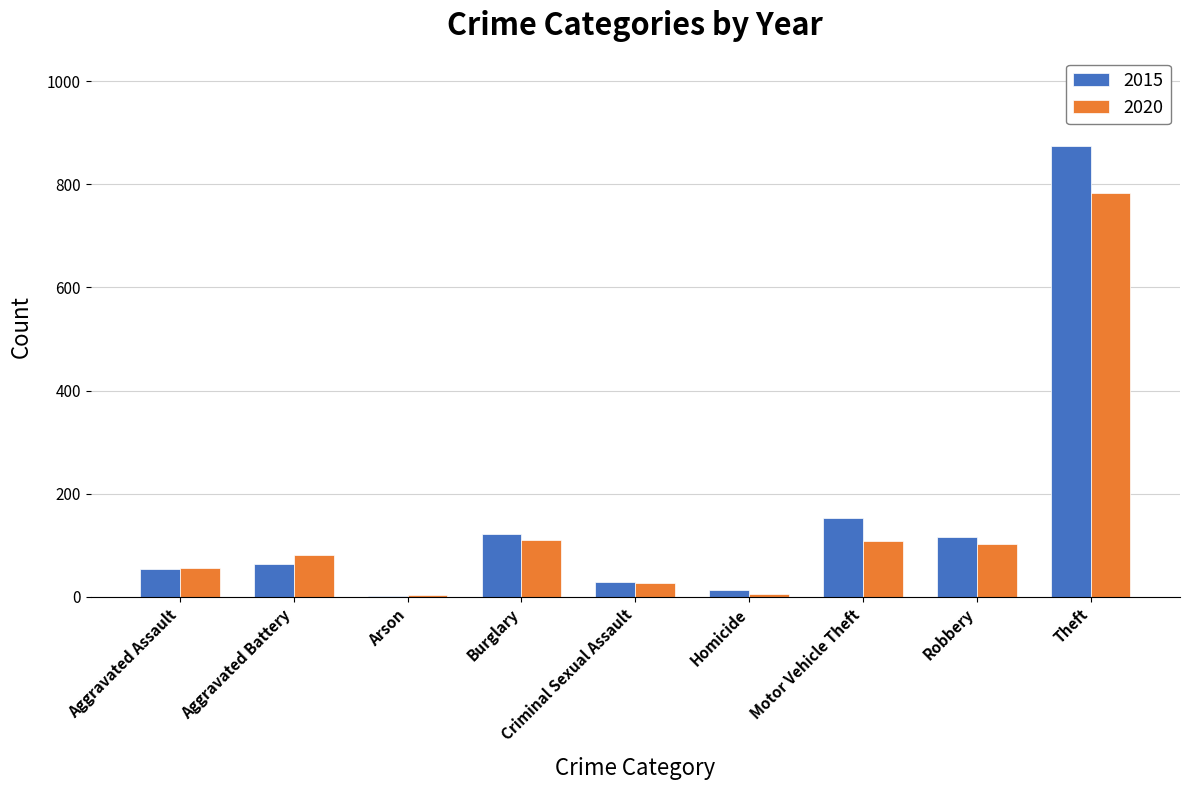

Between Aggravated Battery and Theft, which series saw the biggest shift?

2015